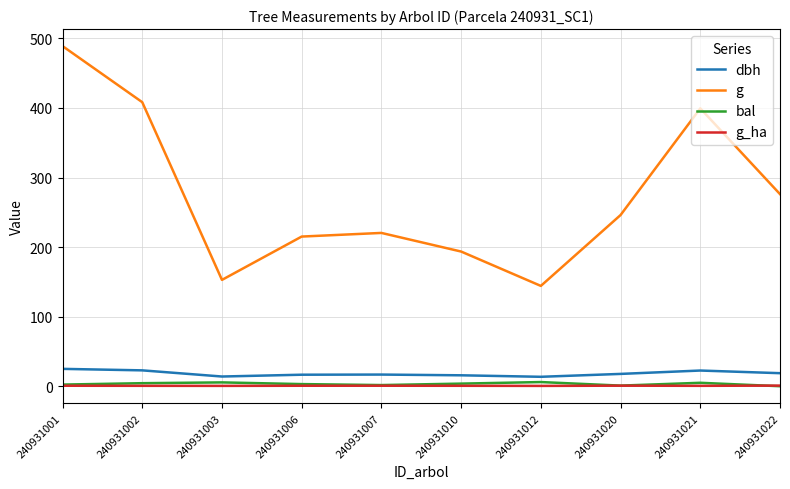

The g series shows 140.7 at 240931006. True or false?

False